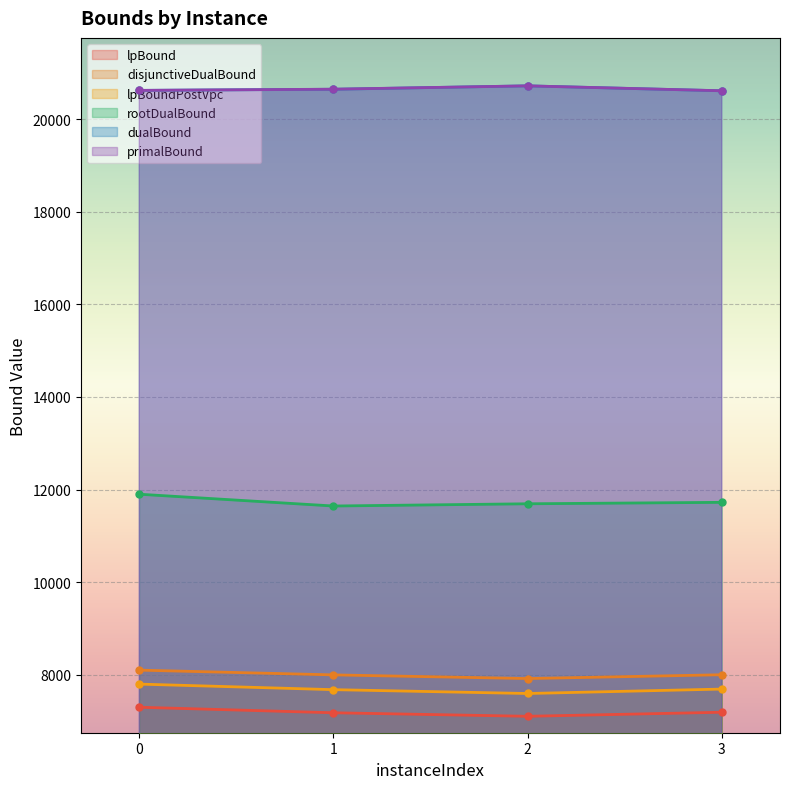

True or false: dualBound and lpBoundPostVpc cross at least once.

False